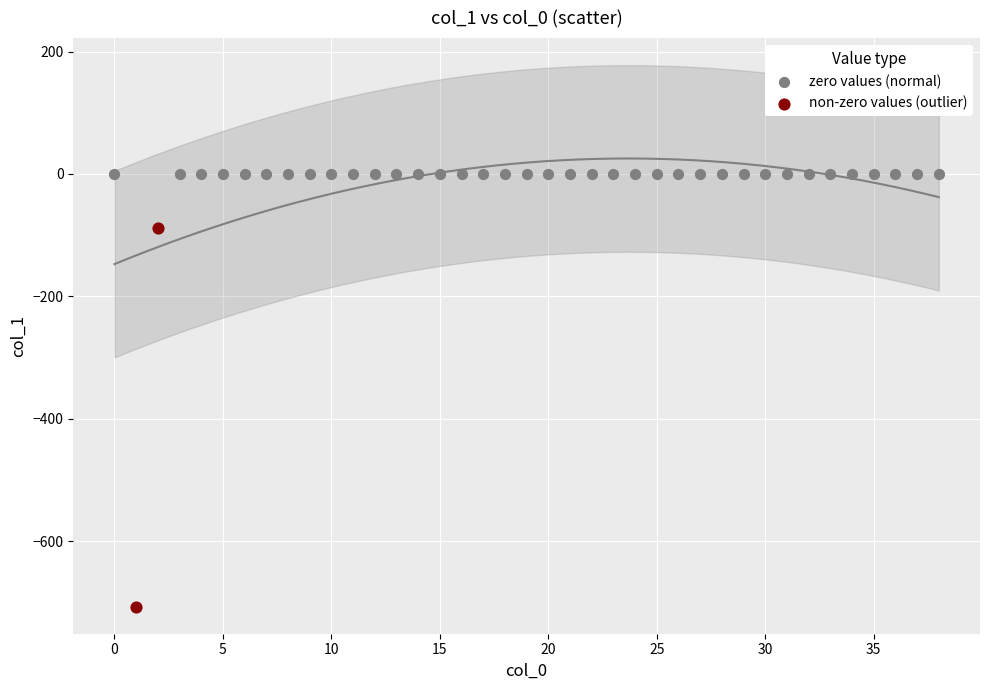

What are all the series names shown in the legend?

zero values (normal), non-zero values (outlier)